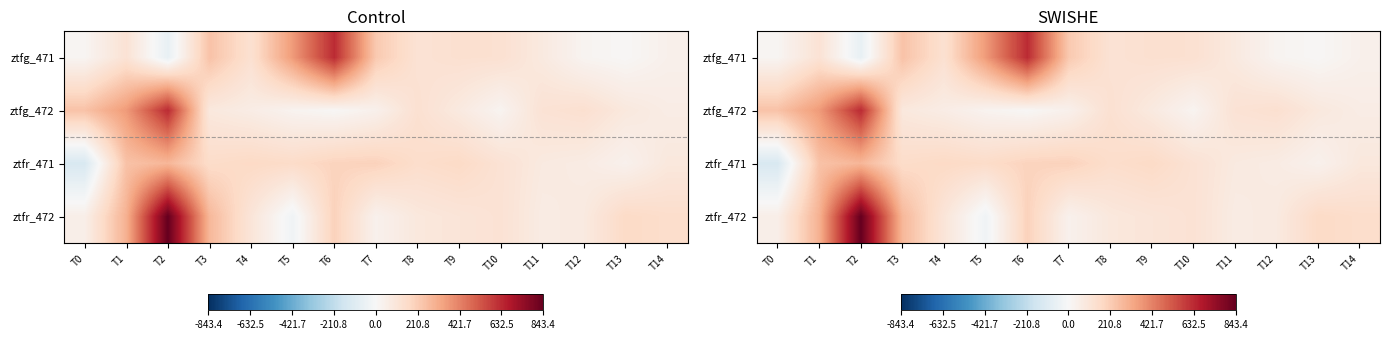

True or false: ztfr_471 has a value of 258.5 at T9.

False